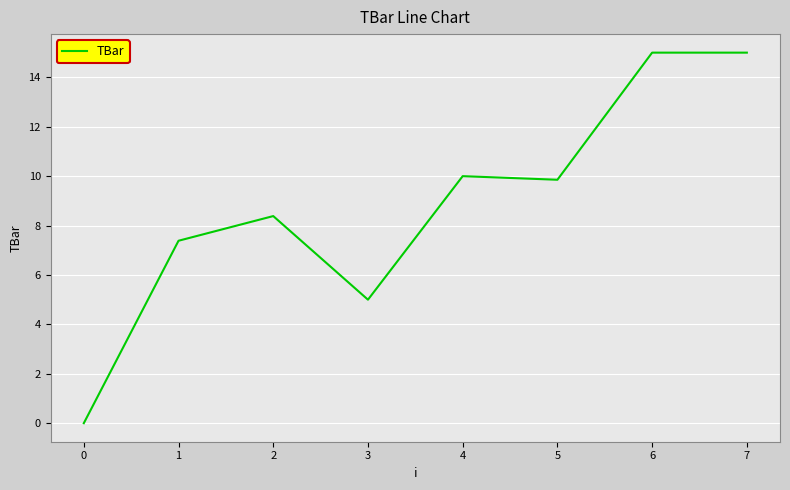

At which category does the data reach its first local peak?

2